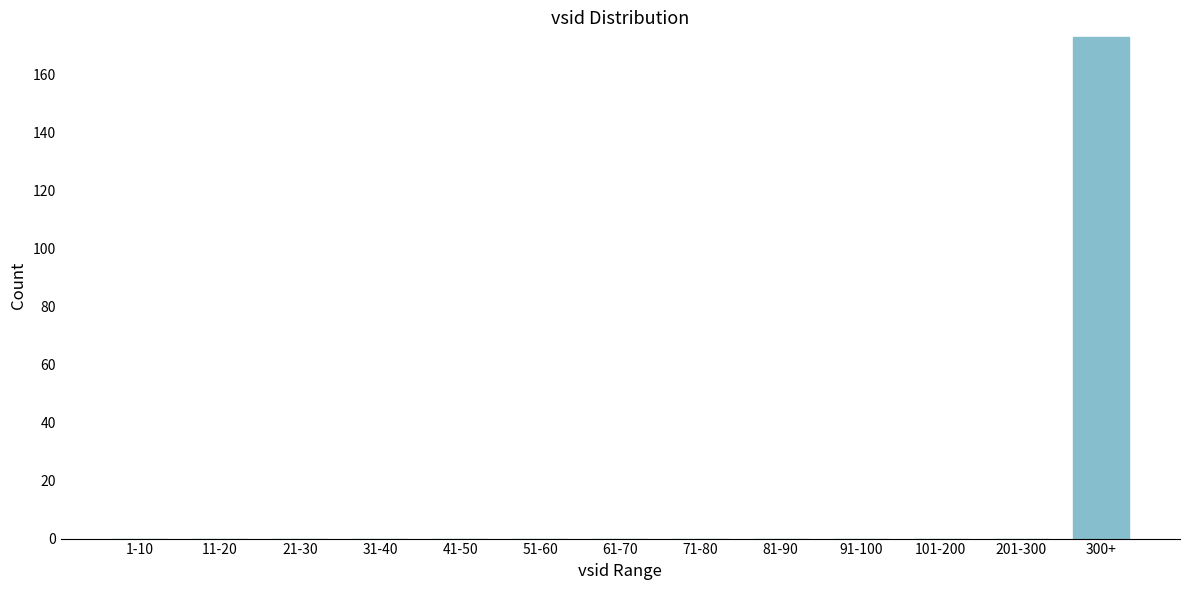

Reading right to left, what are all the values shown in this chart?

300+=173	201-300=0	101-200=0	91-100=0	81-90=0	71-80=0	61-70=0	51-60=0	41-50=0	31-40=0	21-30=0	11-20=0	1-10=0